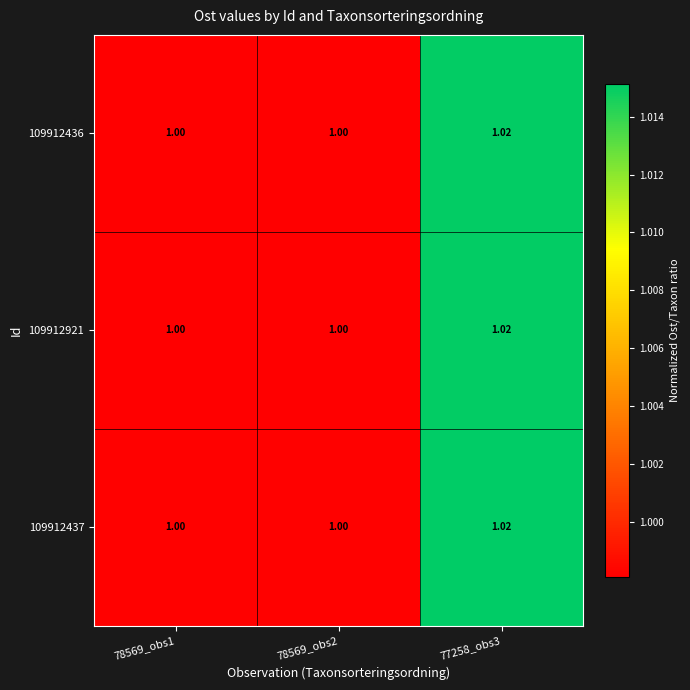

Is the value of 109912437 at 78569_obs1 greater than the value of 109912436 at 77258_obs3?

No